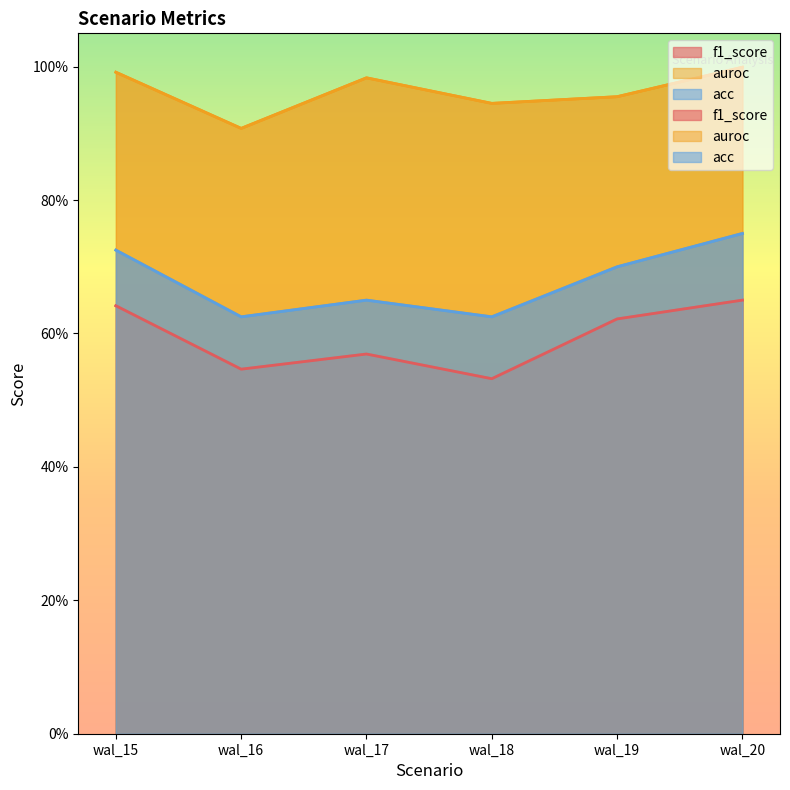

Which series changed the most between wal_18 and wal_20?

acc